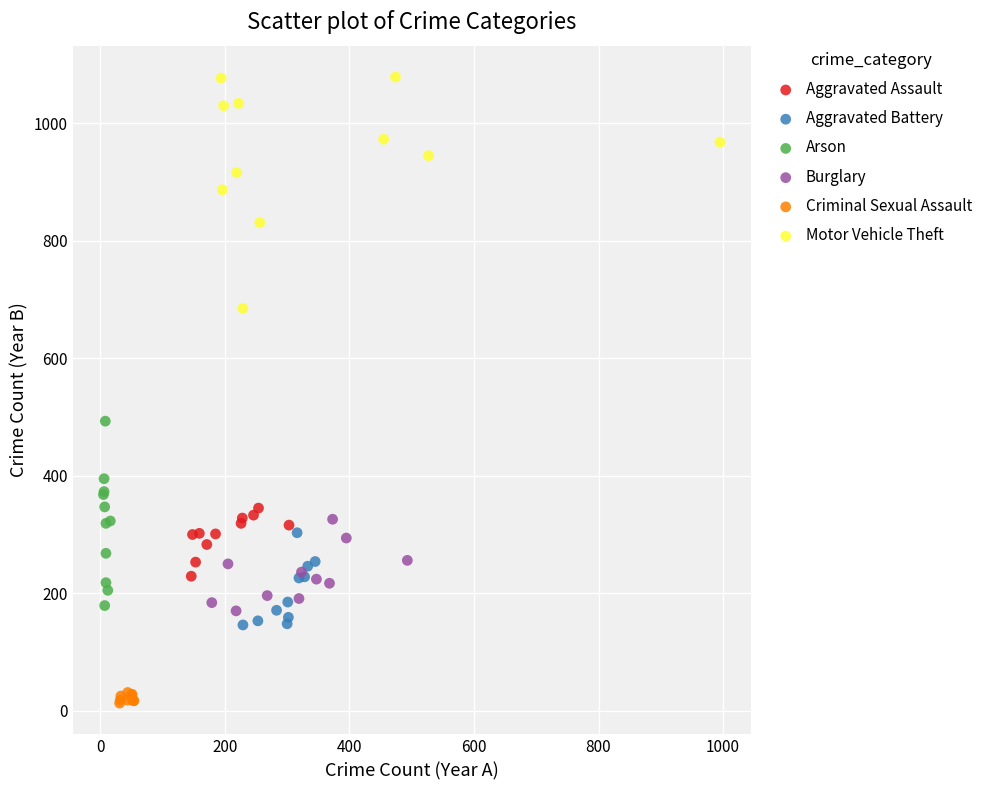

Which series has the widest spread of Y values?

Motor Vehicle Theft